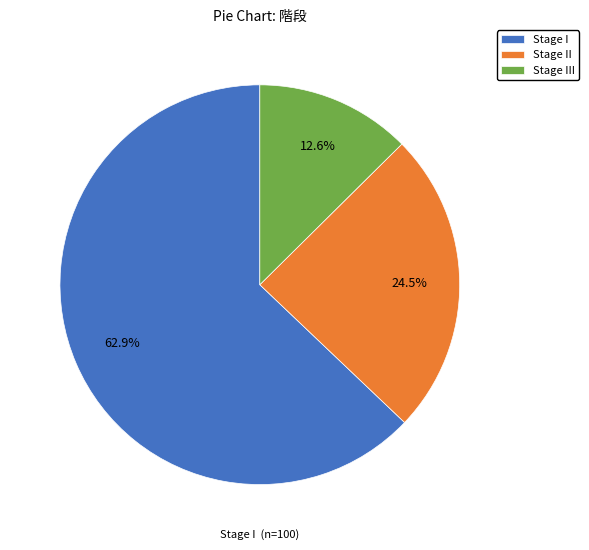

To the nearest percent, what is the difference between the largest and smallest slice percentages?

50%